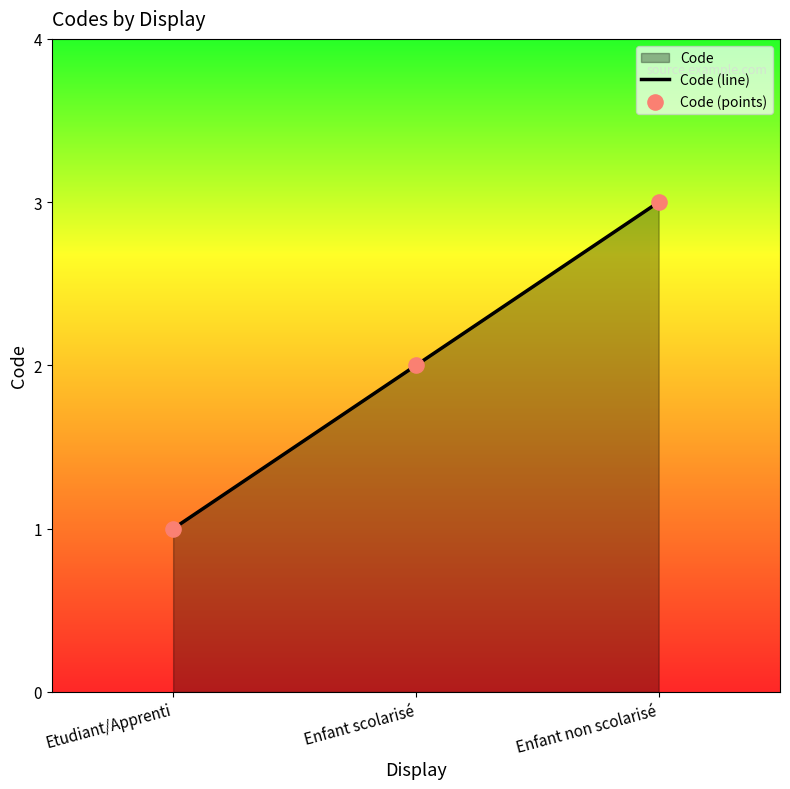

What is the total value across all series at Enfant non scolarisé?

6